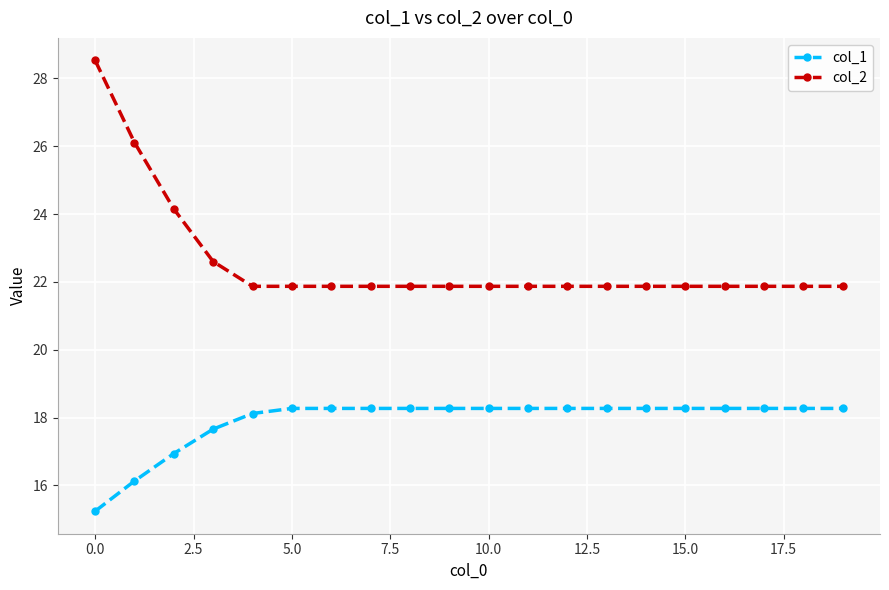

What is the maximum value shown in the chart?

28.5